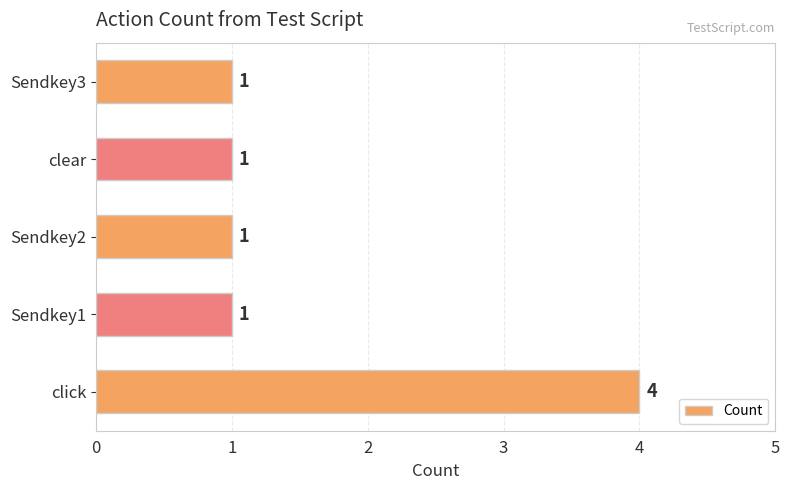

What is the sum of all values?

8